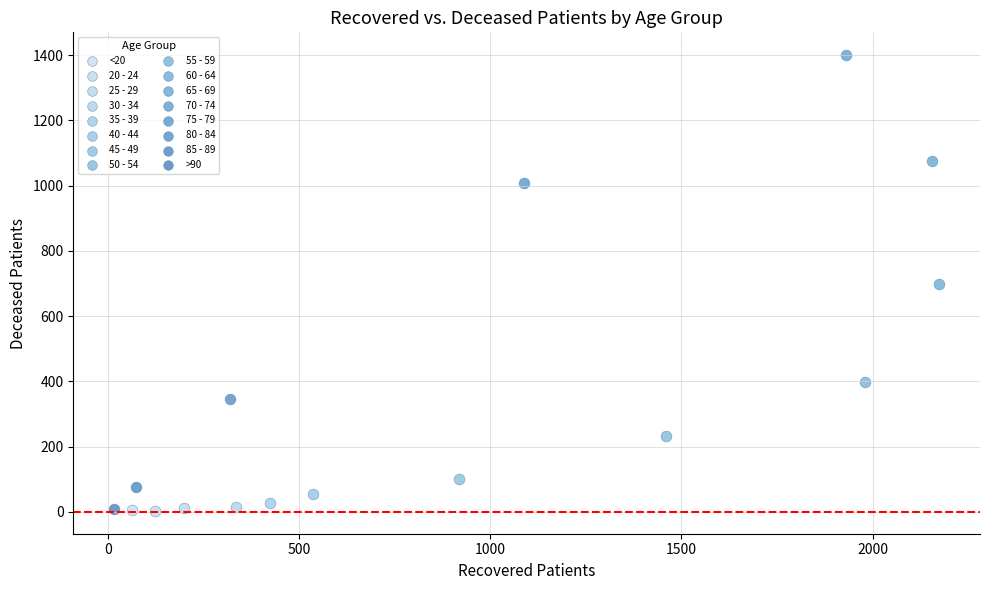

What are all the series names shown in the legend?

<20, 20 - 24, 25 - 29, 30 - 34, 35 - 39, 40 - 44, 45 - 49, 50 - 54, 55 - 59, 60 - 64, 65 - 69, 70 - 74, 75 - 79, 80 - 84, 85 - 89, >90